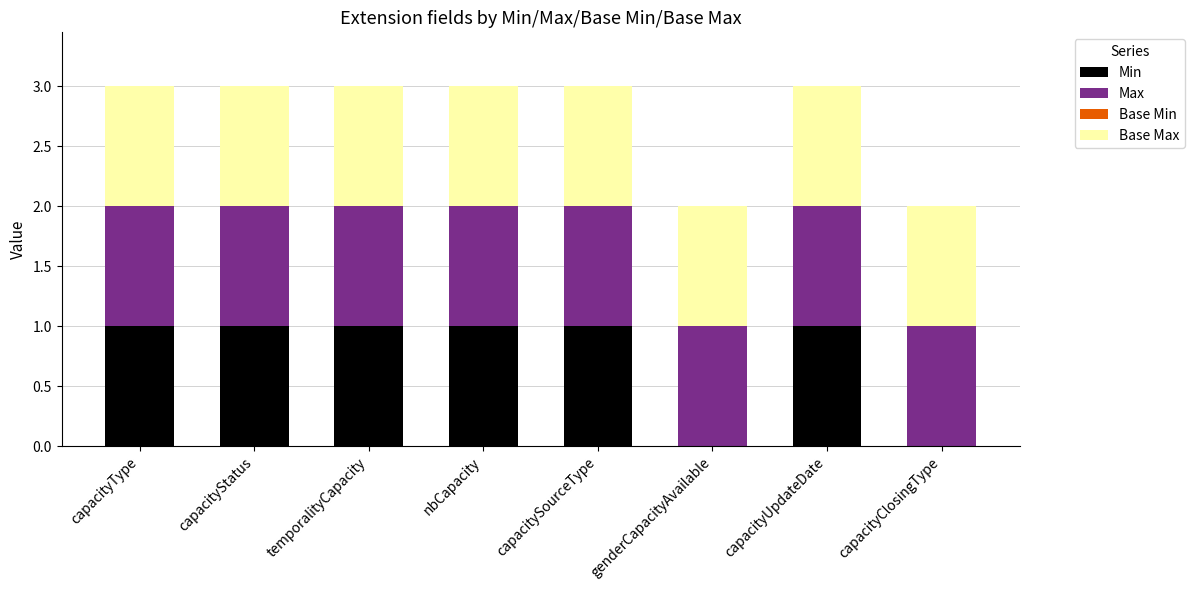

What is the total value across all series at capacityType?

3